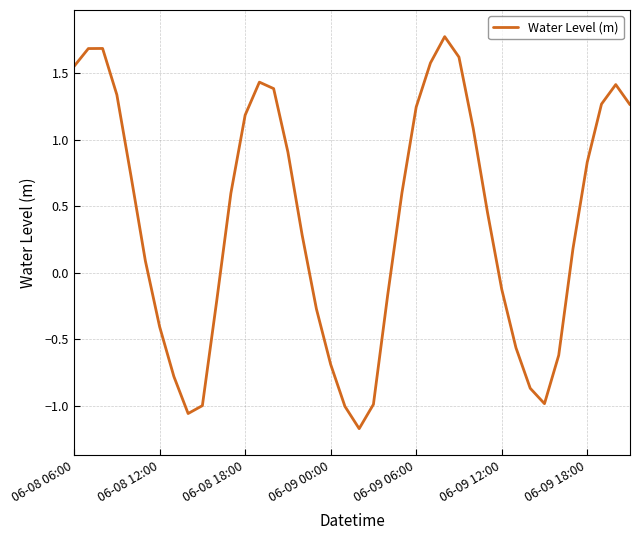

What is the smallest value displayed?

-1.2